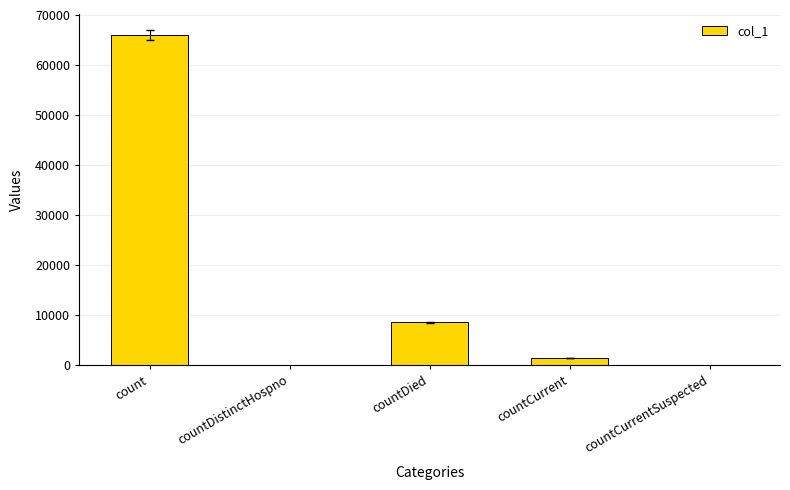

What is the maximum value shown in the chart?

65931